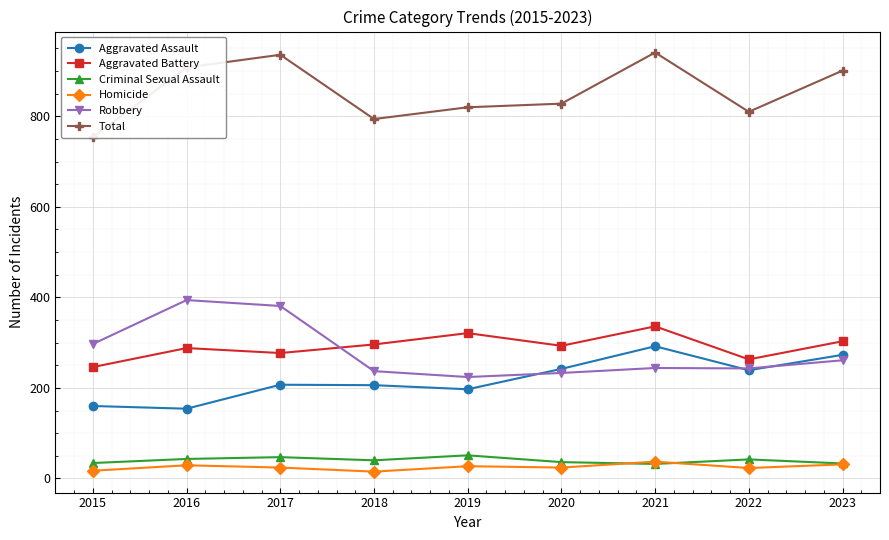

What are all the series names shown in the legend?

Aggravated Assault, Aggravated Battery, Criminal Sexual Assault, Homicide, Robbery, Total